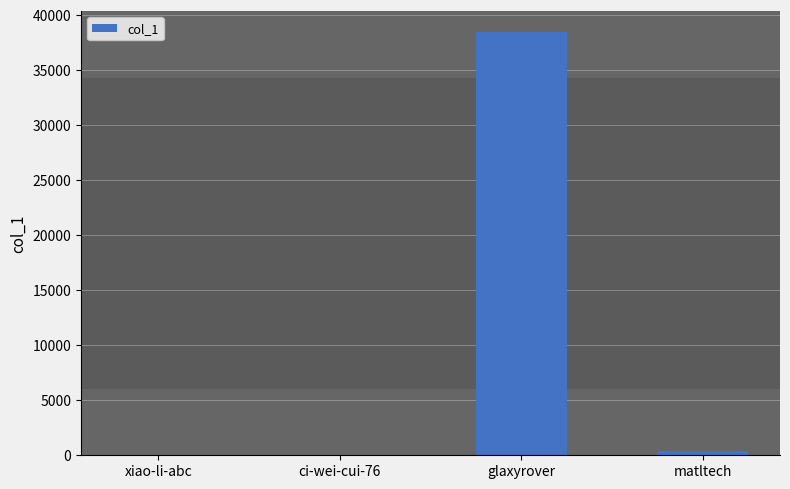

Is it true that the value at xiao-li-abc is 2?

True